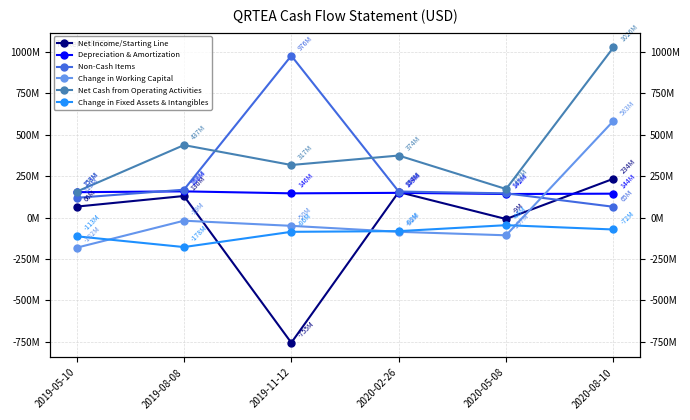

Where does the Net Cash from Operating Activities series first go above 374000000?

2019-08-08